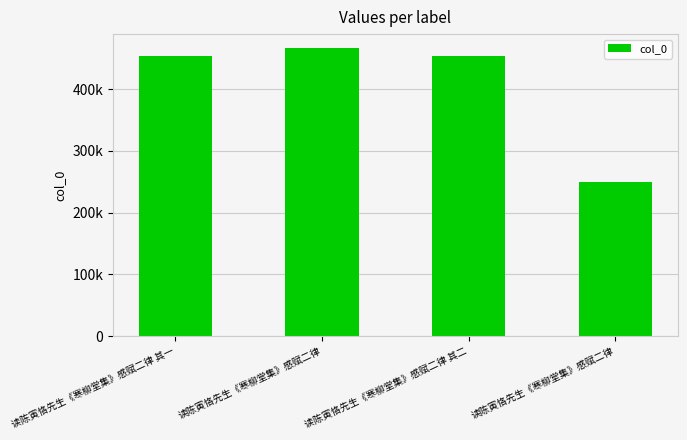

Does the chart contain any negative values?

No